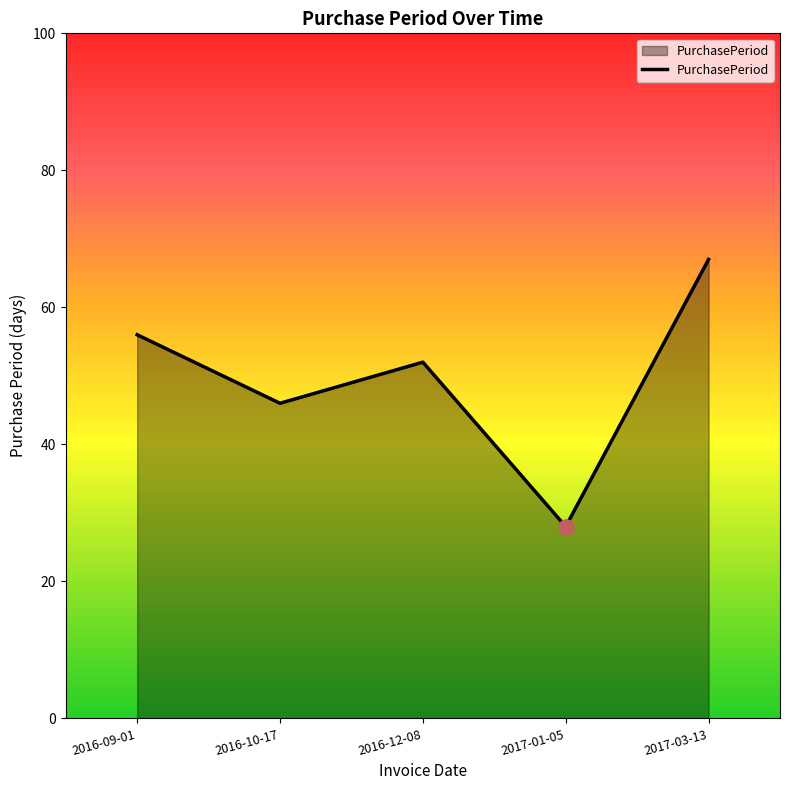

What is the change in value from 2016-10-17 to 2017-01-05?

-18